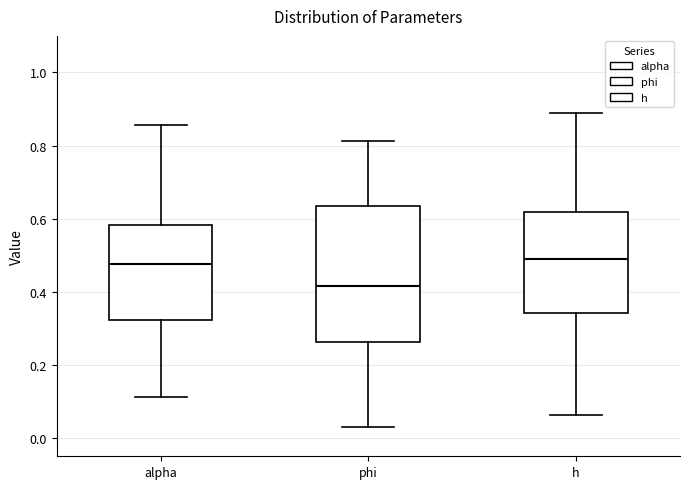

Where does the lower whisker of the box for alpha end on the y-axis? The values are not printed on the chart, so give them approximately, as read against the axis.

0.12